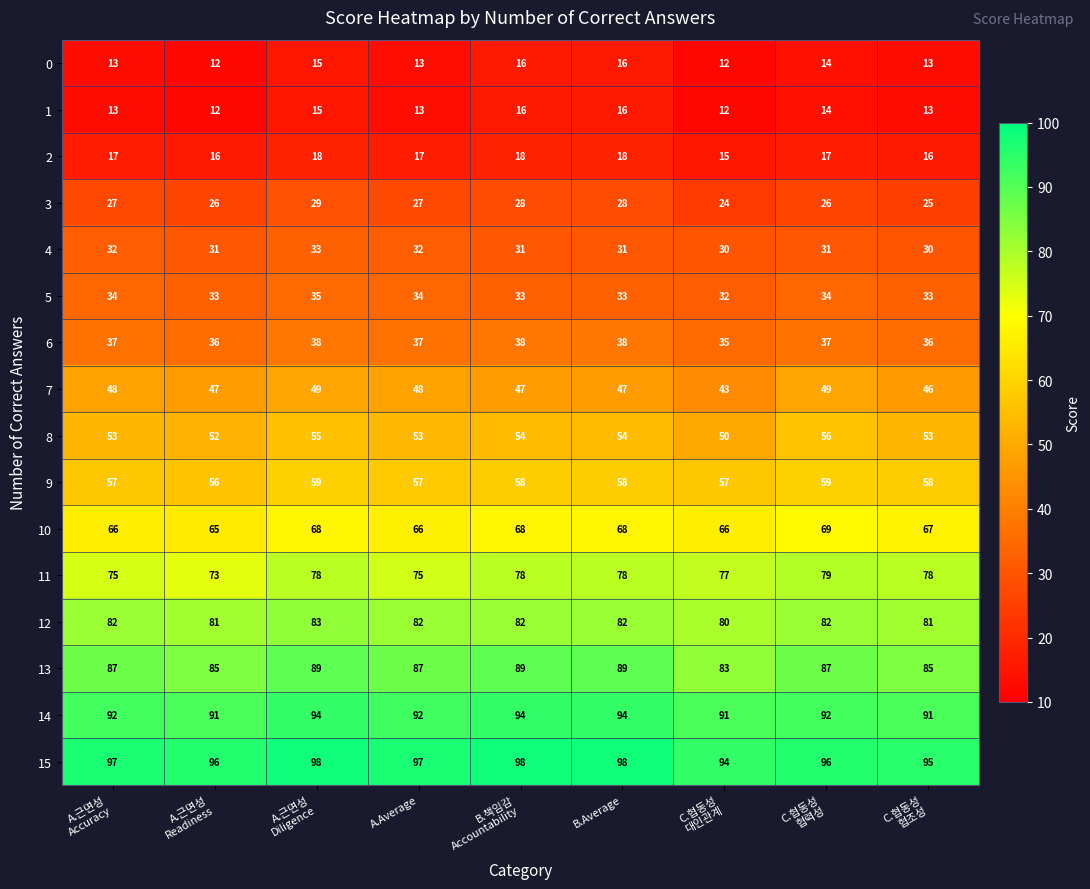

Is it true that 5 equals 23 at B.Average?

False